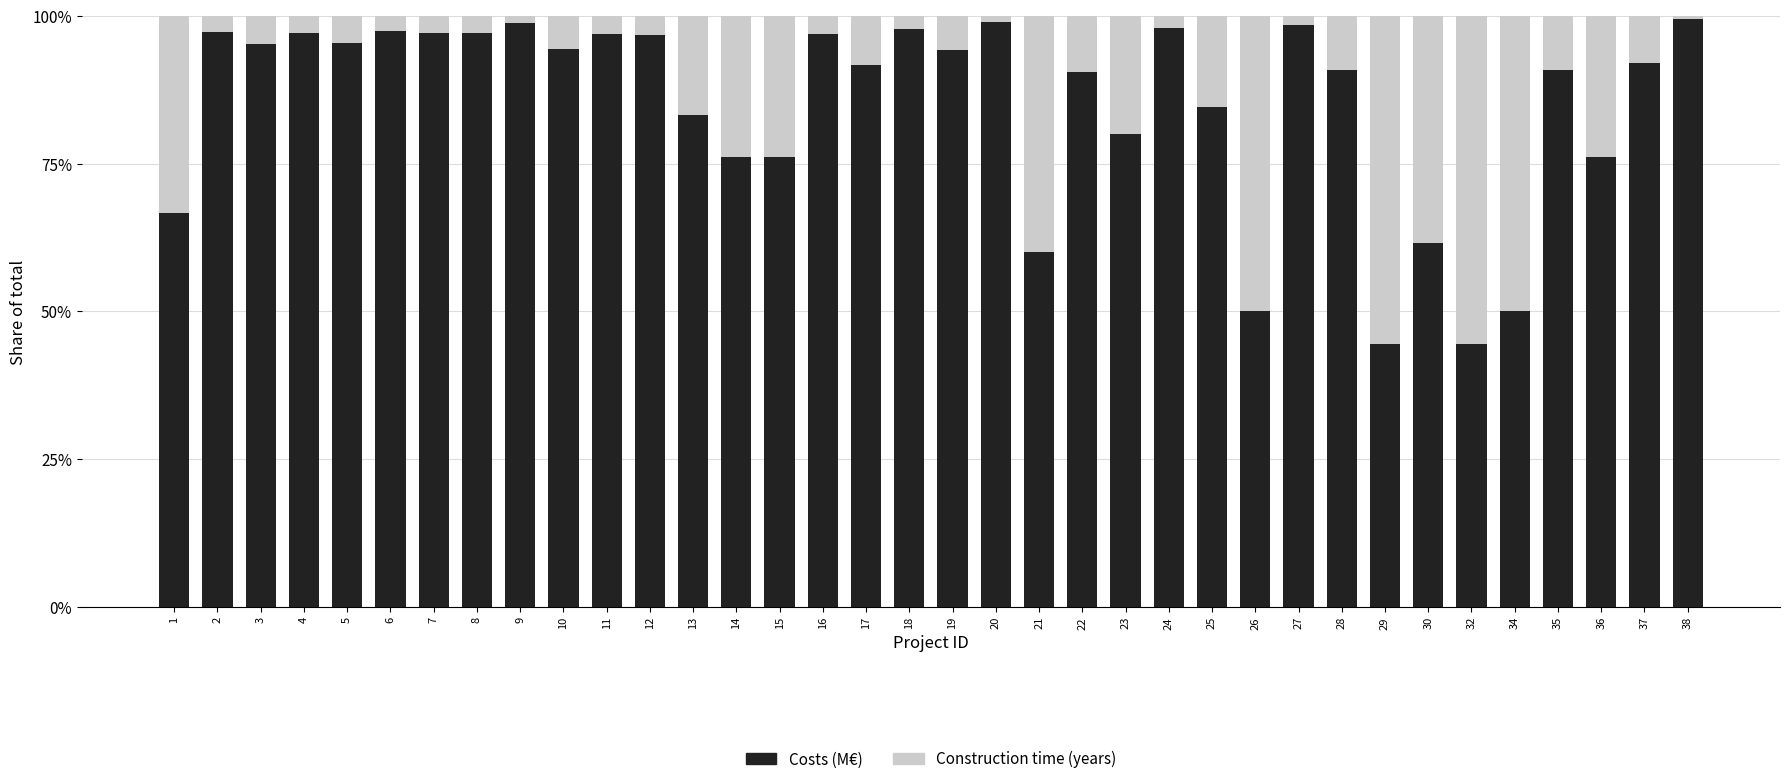

The Construction time (years) series shows 0.0 at 6. True or false?

True